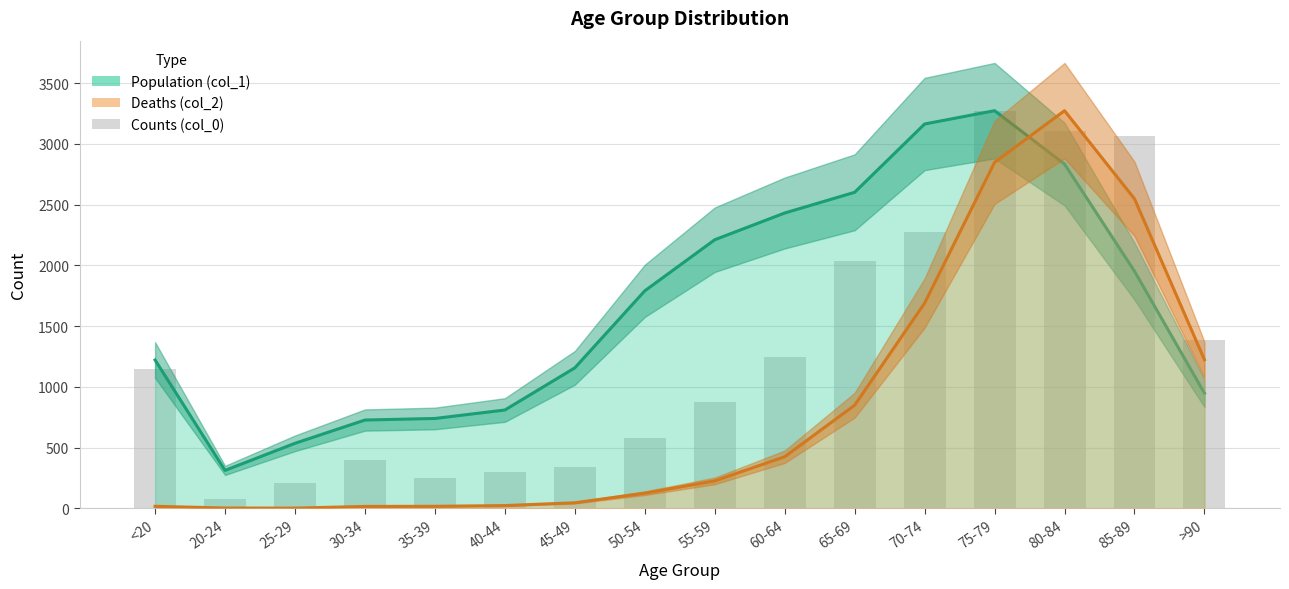

What position from the left is 65-69?

11